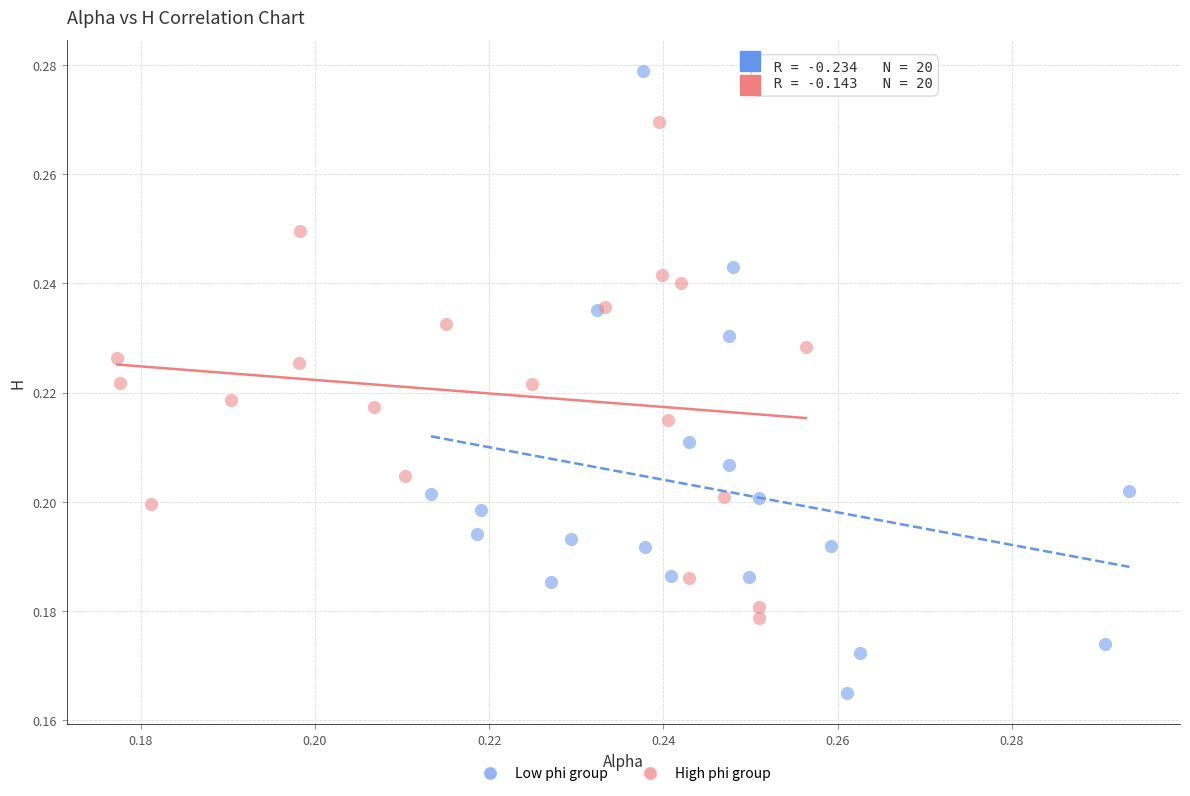

Which series reaches the maximum Y coordinate?

Low phi group